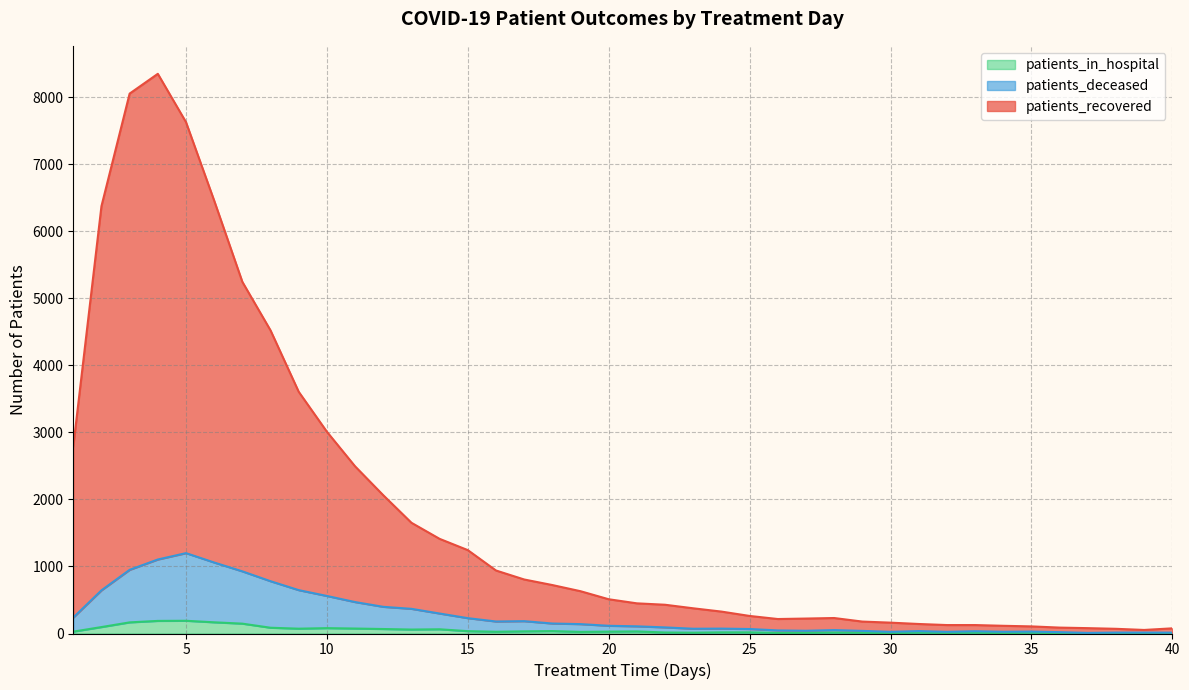

At which category does patients_recovered reach its first local peak?

4